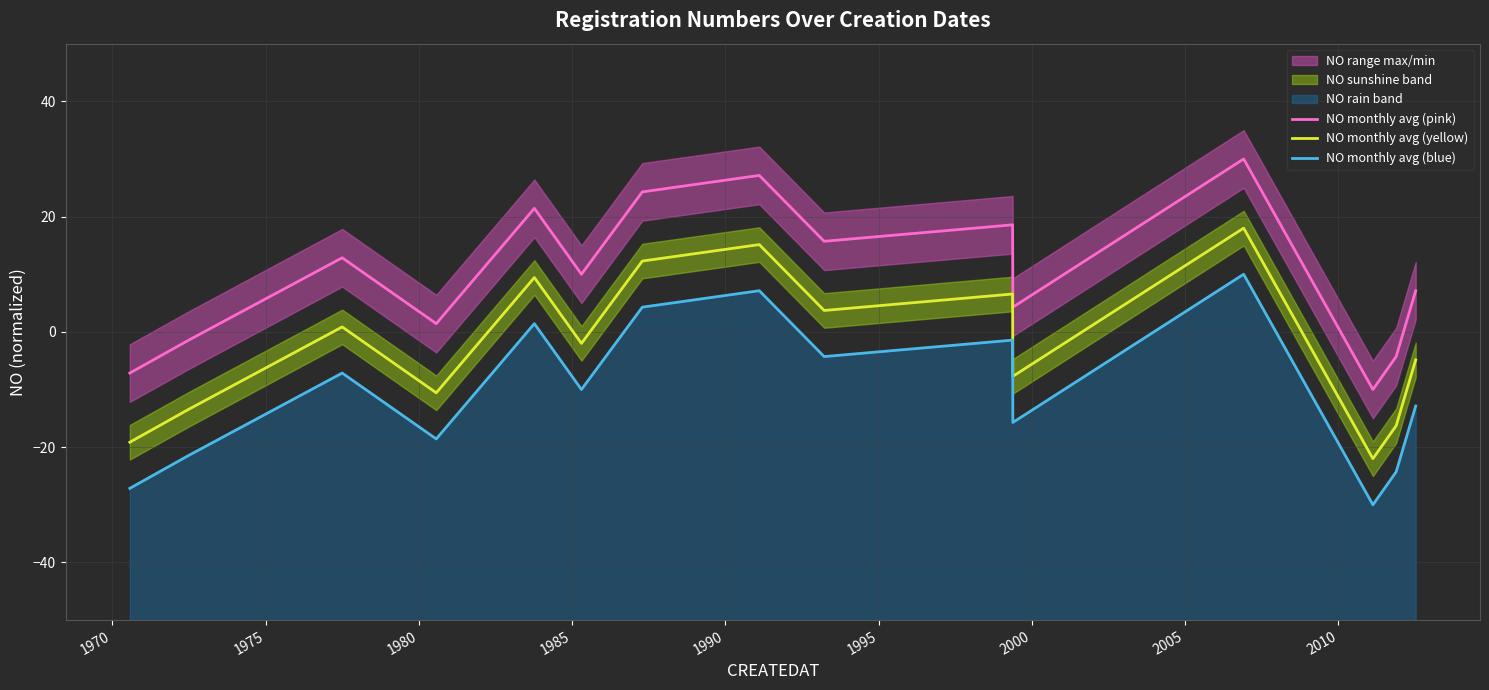

True or false: NO monthly avg (blue) has more than 0 points higher than both neighbors.

True